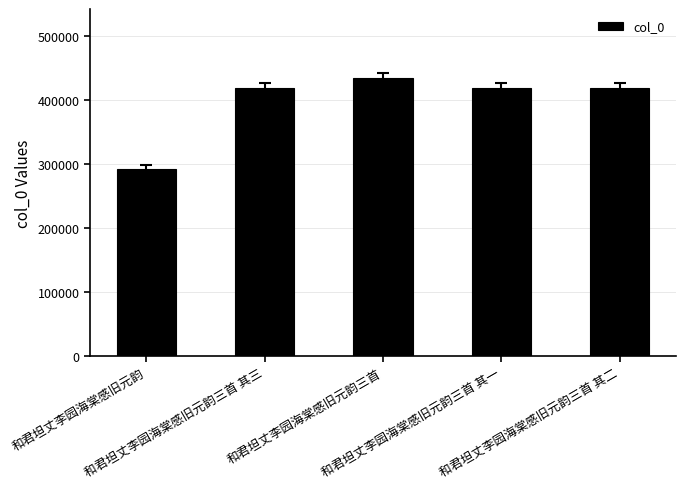

What is the ratio of the value at 和君坦丈李园海棠感旧元韵三首 其一 to the value at 和君坦丈李园海棠感旧元韵三首?

1.0